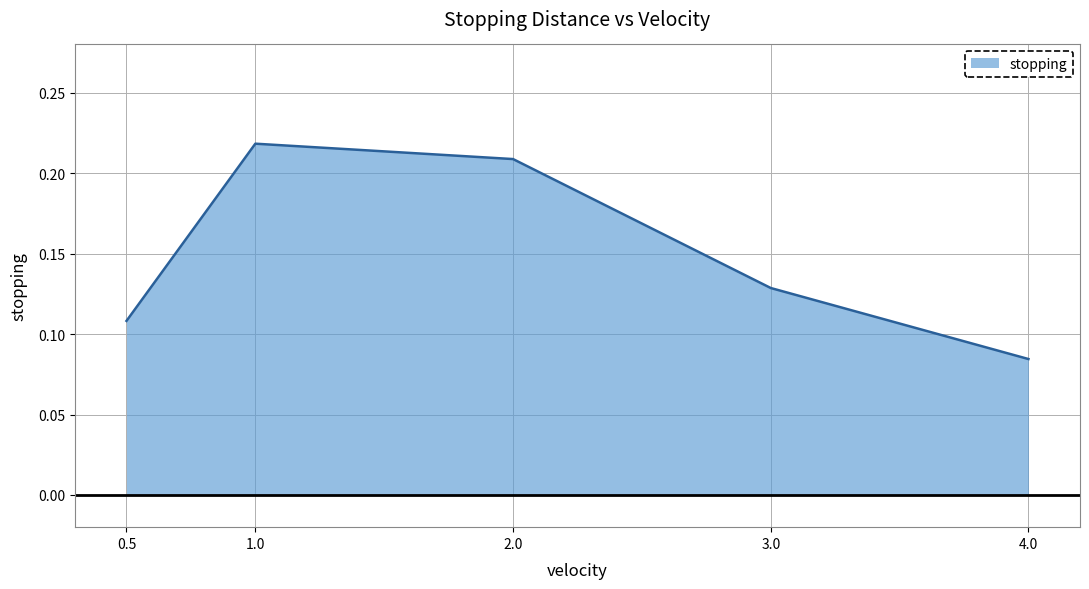

Where is the data nearest to the value 0?

4.0